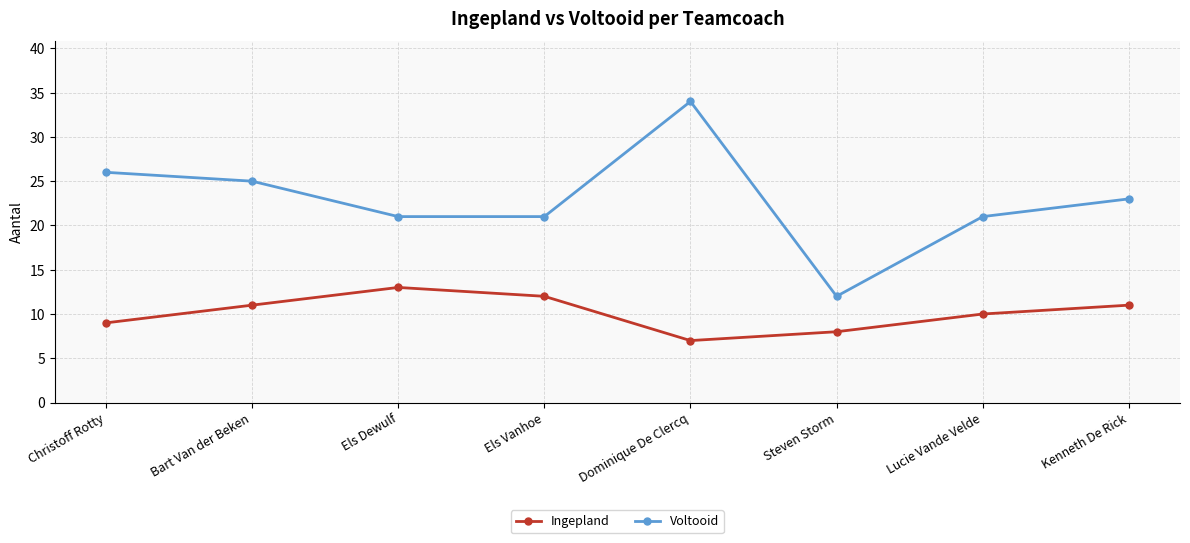

True or false: Voltooid has more than 2 interior local peaks.

False